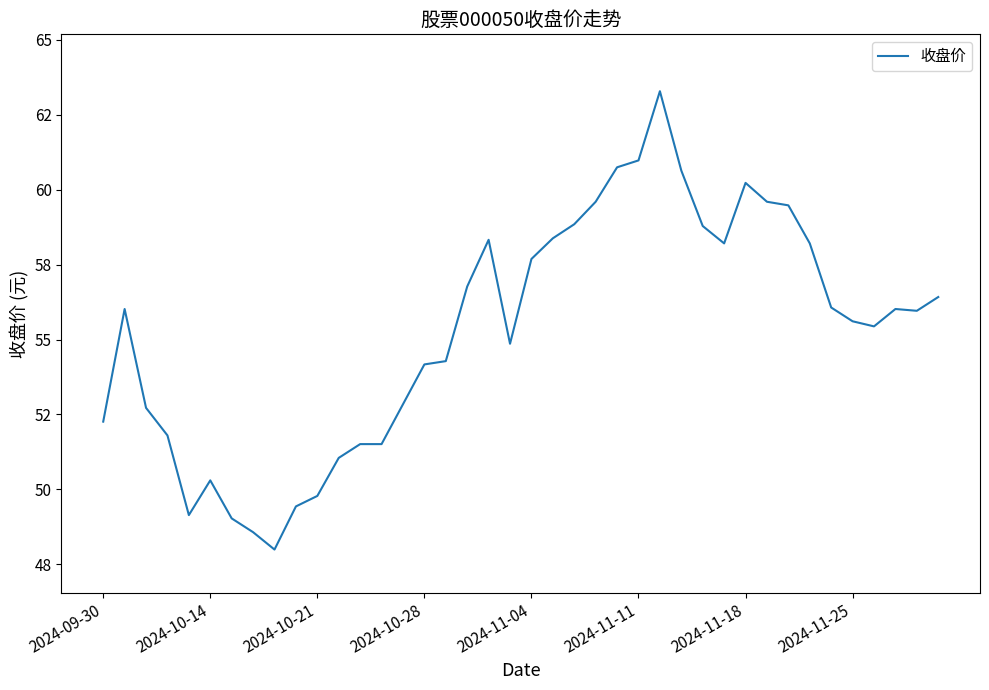

Does the chart display data point markers on the line(s)?

No